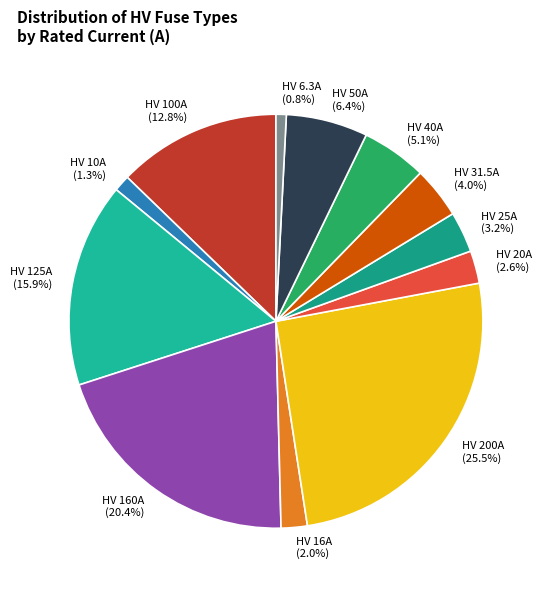

Count the number of slices in the pie.

12